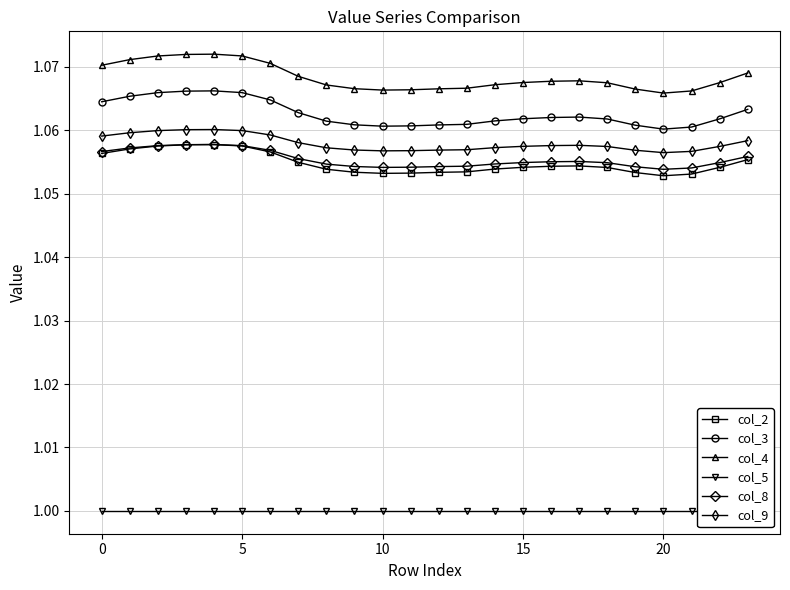

The value of col_3 at 10 is 0.4. True or false?

False